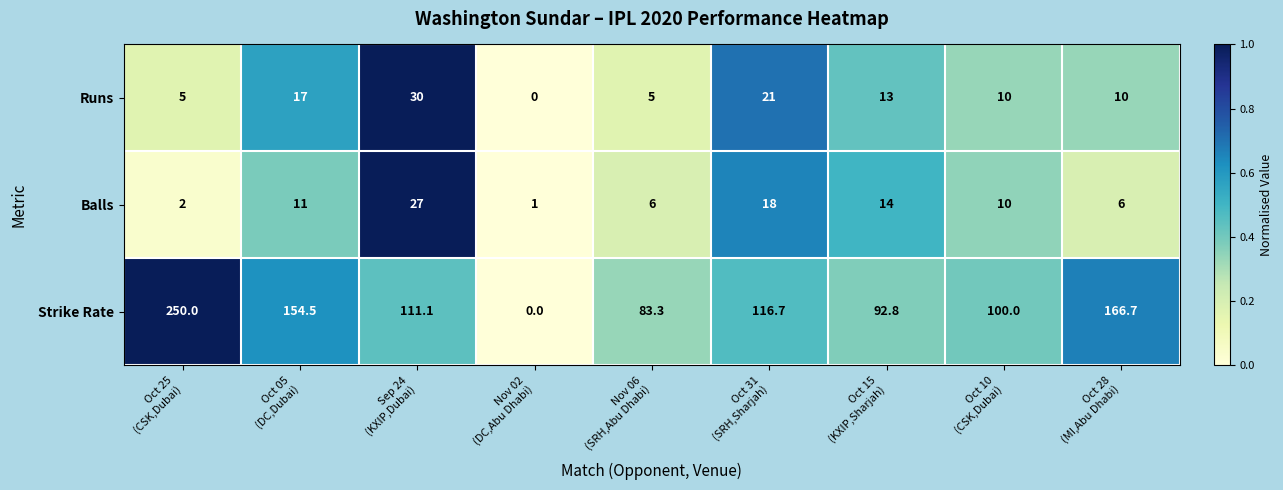

What is the difference between the maximum and second lowest values in the Runs series?

25.0